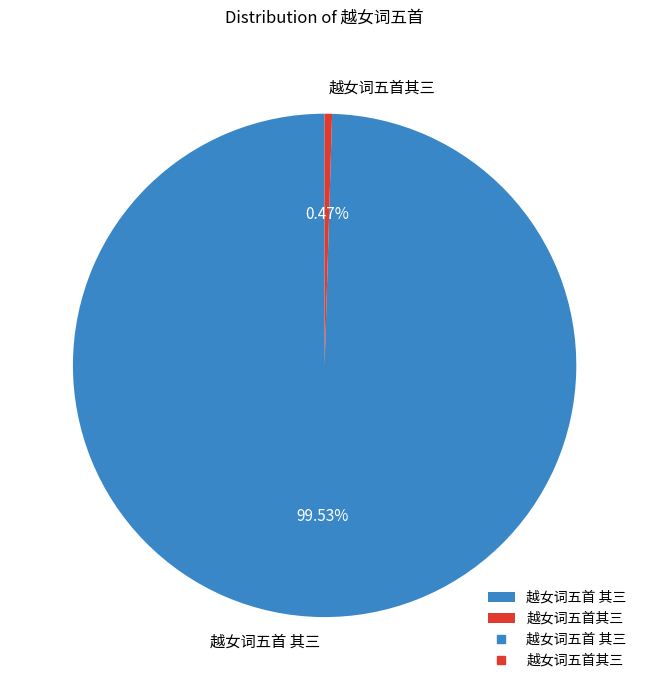

To the nearest percent, what percentage of the pie is 越女词五首 其三?

100%